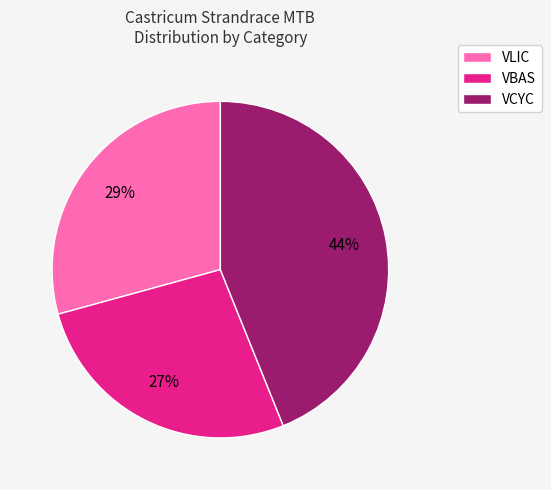

Is VCYC the majority of the pie?

No